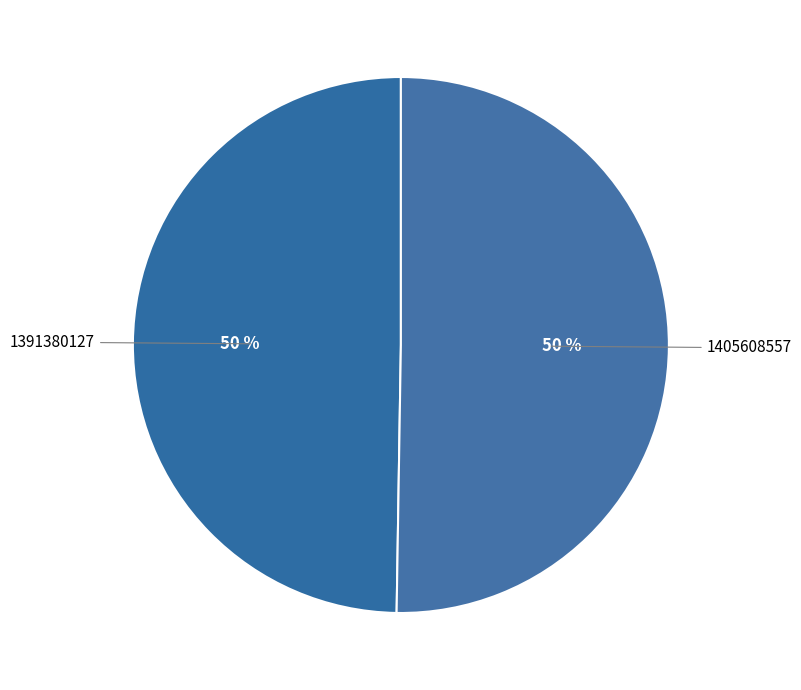

Does any single category account for the majority?

Yes